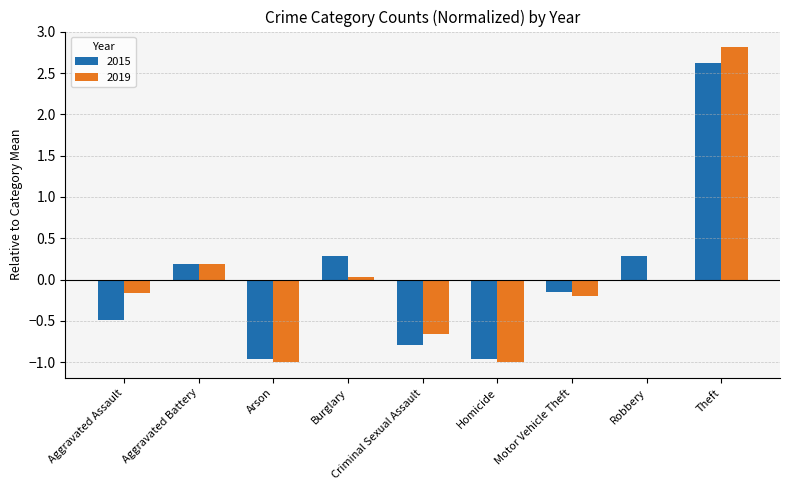

What is the greatest value displayed?

2.8